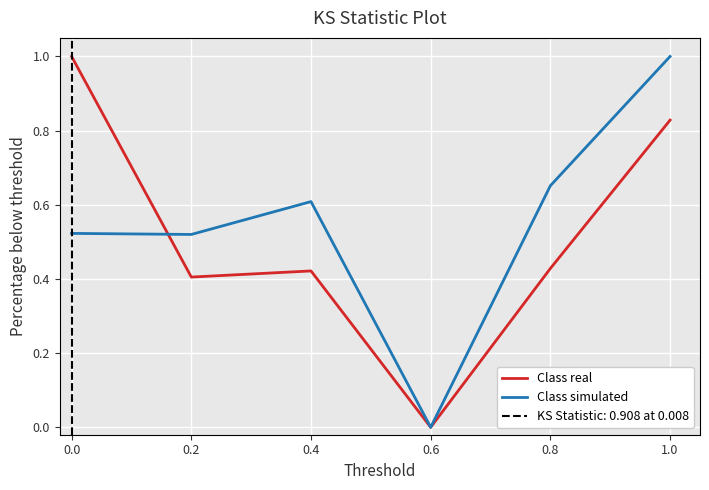

At which label does Class simulated reach its peak?

1.0